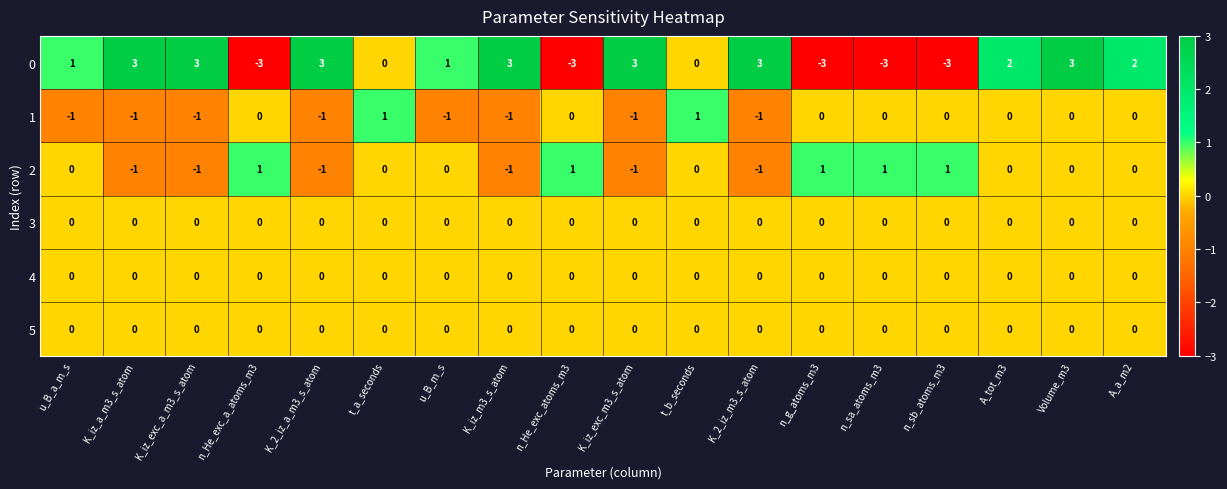

What is the maximum value shown in the chart?

3